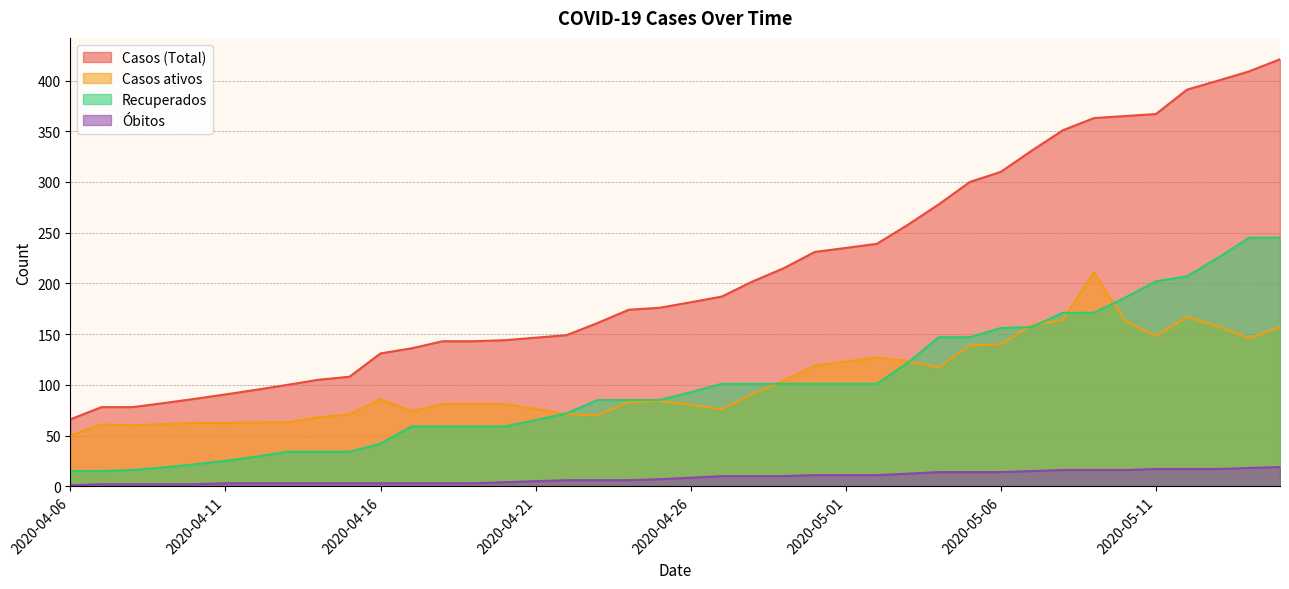

What is the difference between the Recuperados values at 2020-04-11 and 2020-04-26?

67.5